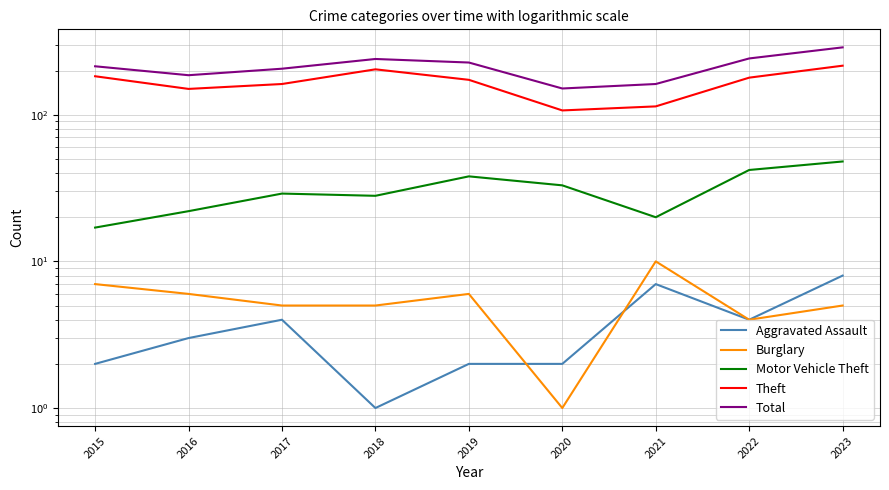

How many interior local peaks does the Aggravated Assault series have?

2